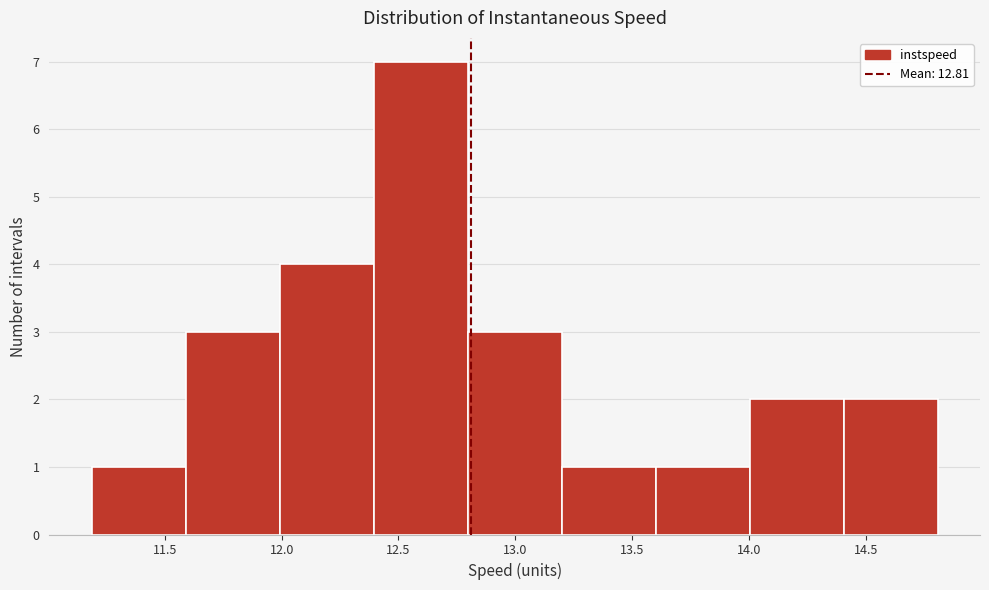

Which range on the x-axis has the tallest bar?

12.4 to 12.8